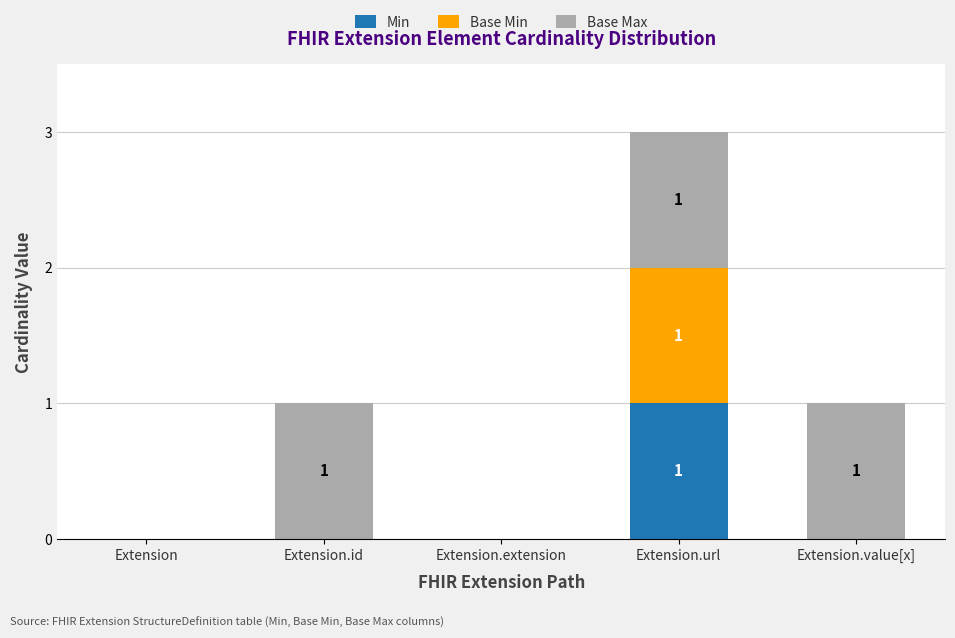

At which category is the sum across all series the highest?

Extension.url